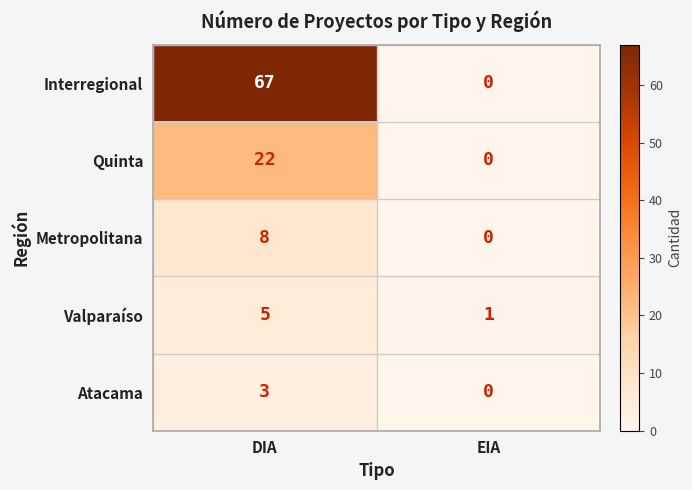

What is the sum of all Valparaíso values?

6